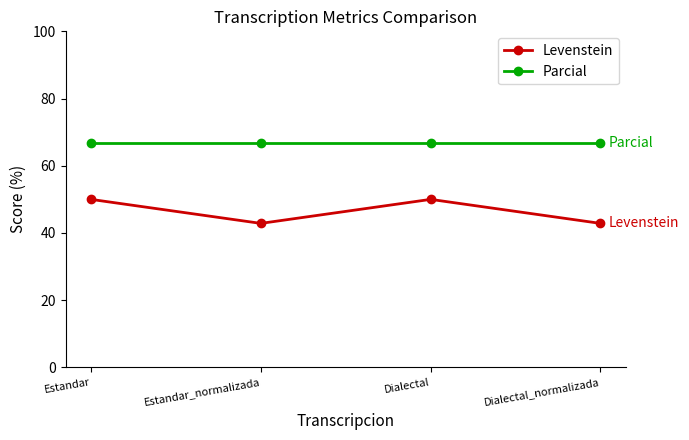

At how many categories does at least one series exceed 49?

4